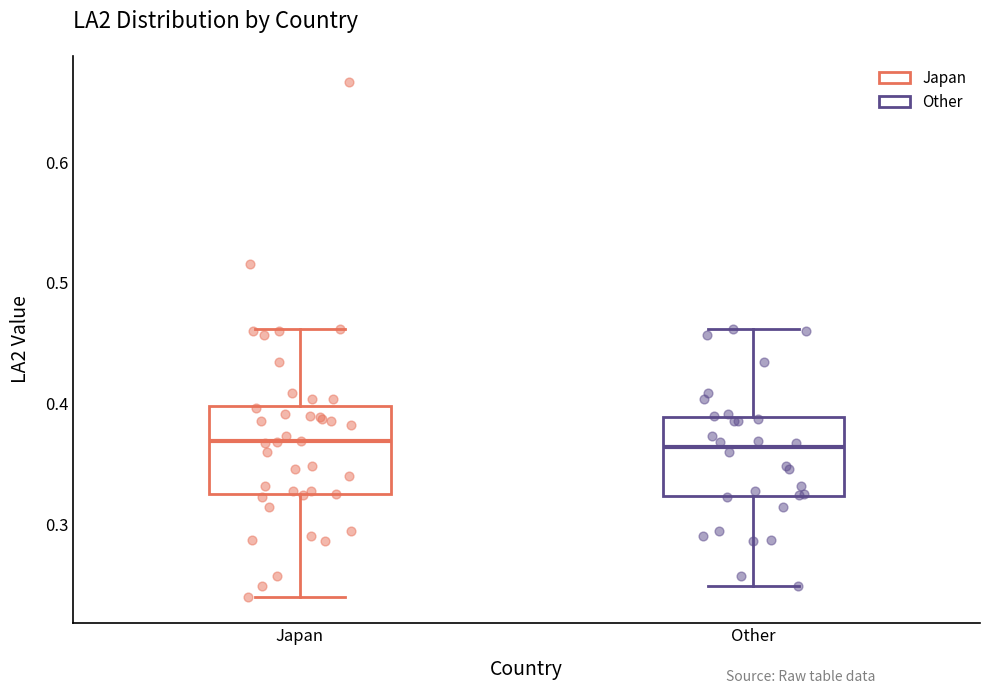

Reading left to right, read every box against the y-axis: the position of its median line, the range the box covers, and the ends of its whiskers. The values are not printed on the chart, so give them approximately, as read against the axis.

Japan: median 0.37, box 0.33 to 0.40, whiskers 0.24 to 0.46
Other: median 0.36, box 0.32 to 0.39, whiskers 0.25 to 0.46